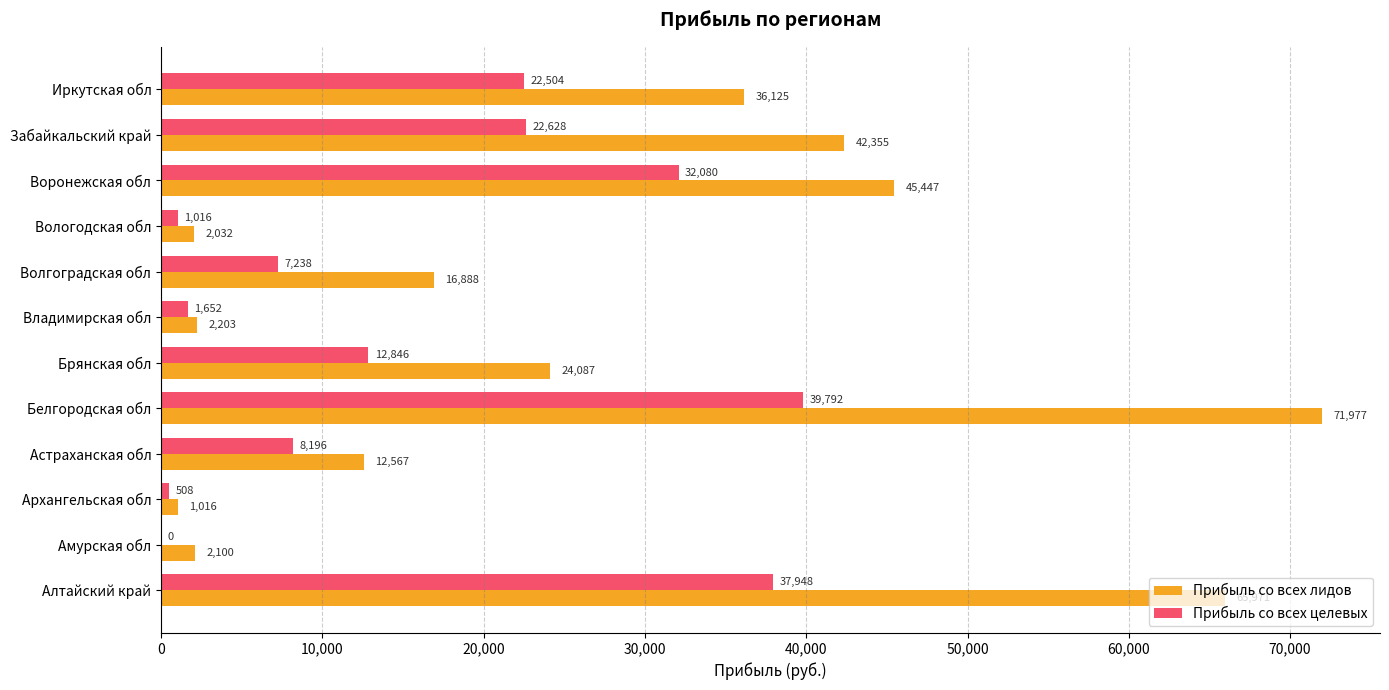

At which category is the sum across all series the highest?

Белгородская обл